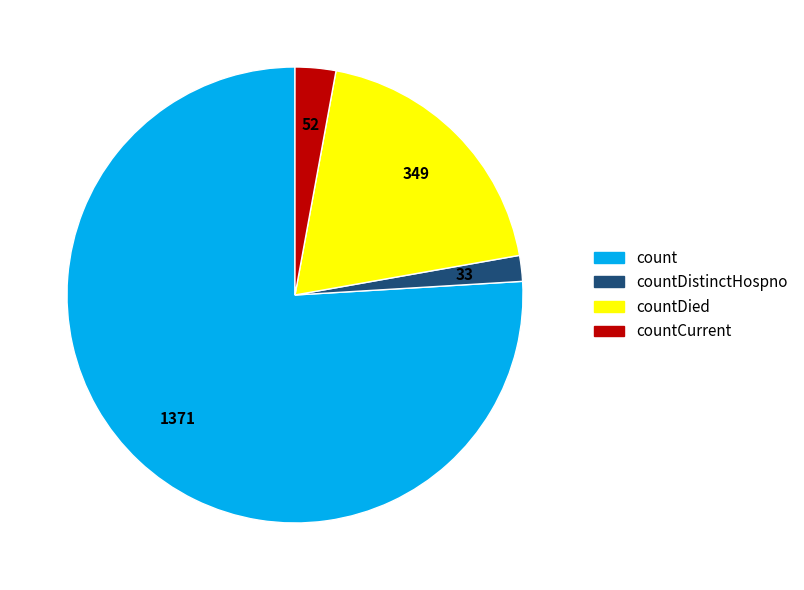

Does any single category account for the majority?

Yes